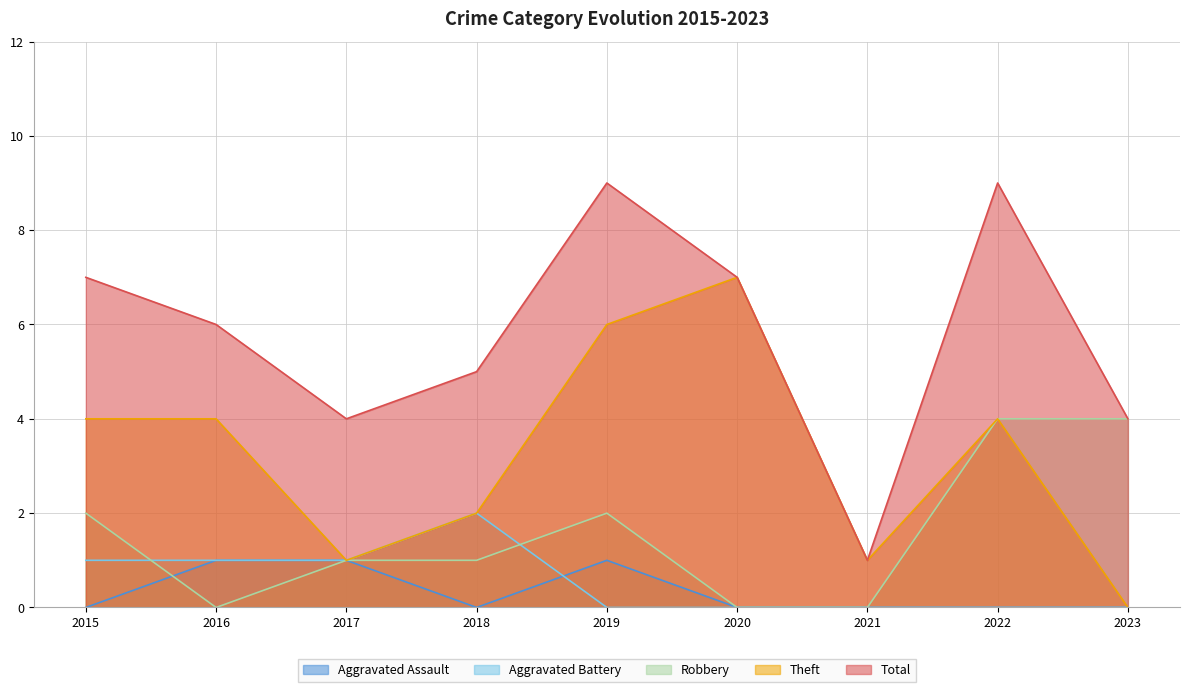

Reading left to right, what are all the values shown in this chart?

Aggravated Assault: 0	1	1	0	1	0	0	0	0
Aggravated Battery: 1	1	1	2	0	0	0	0	0
Robbery: 2	0	1	1	2	0	0	4	4
Theft: 4	4	1	2	6	7	1	4	0
Total: 7	6	4	5	9	7	1	9	4